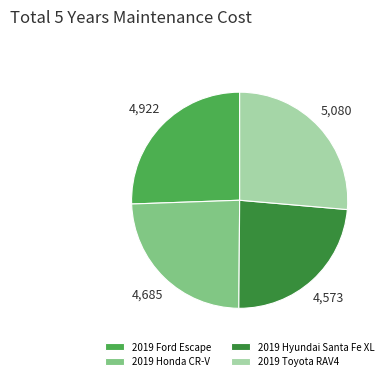

Combined, do 2019 Toyota RAV4 and 2019 Ford Escape account for over 50%?

Yes